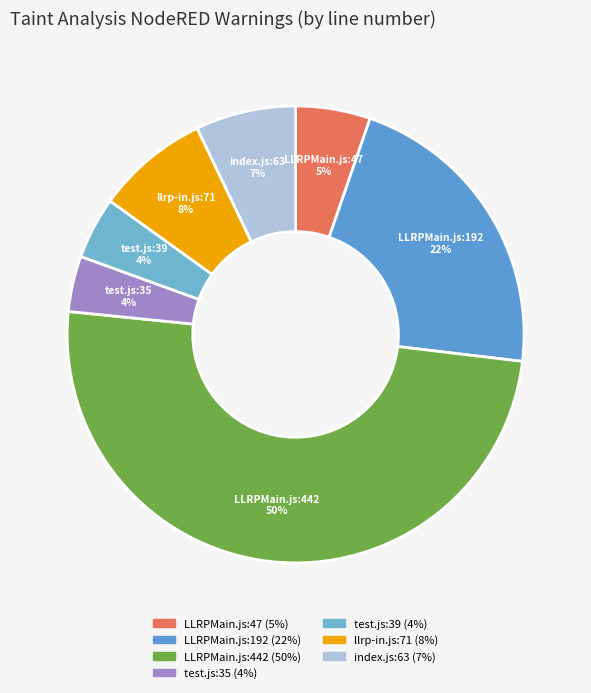

To the nearest percent, what percentage of the pie is LLRPMain.js:192?

22%